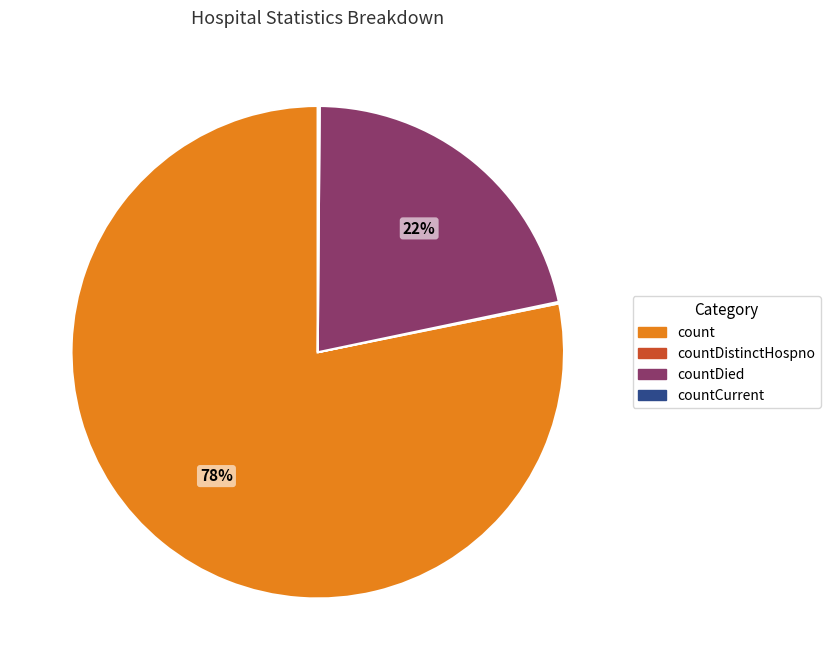

Which slice is the largest?

count